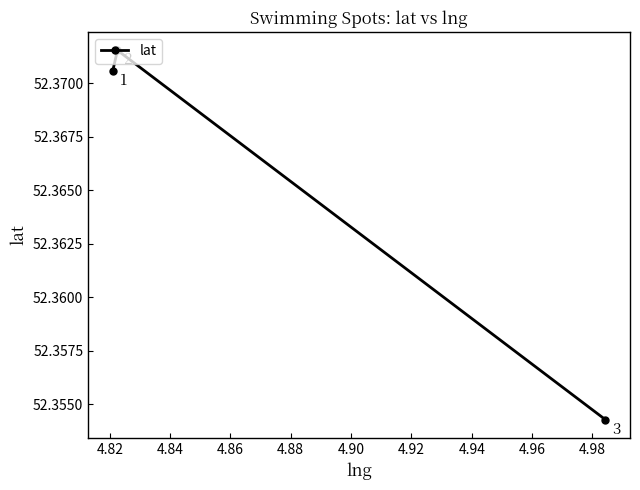

What is the minimum value shown in the chart?

52.4